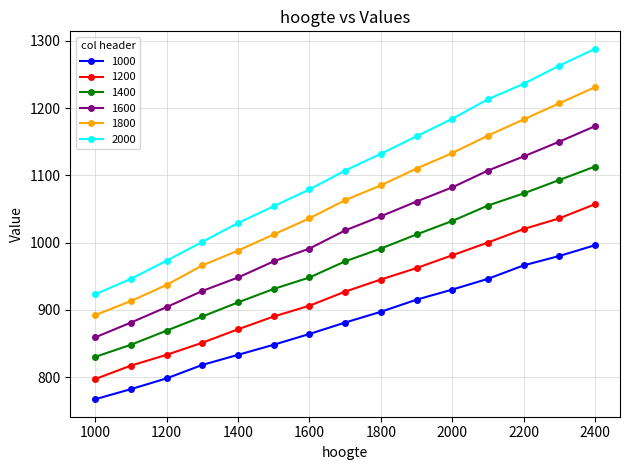

True or false: 2000 and 1800 intersect in this chart.

False